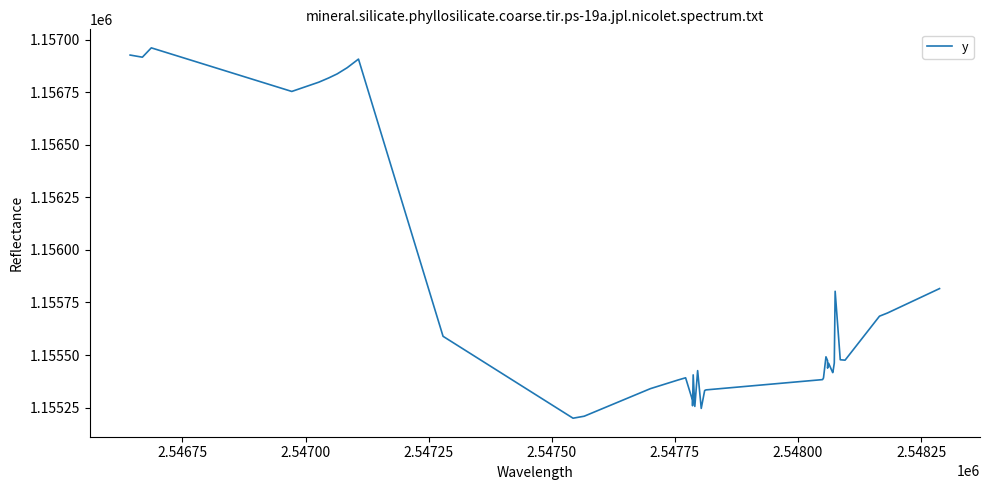

What is the greatest value displayed?

1156960.7